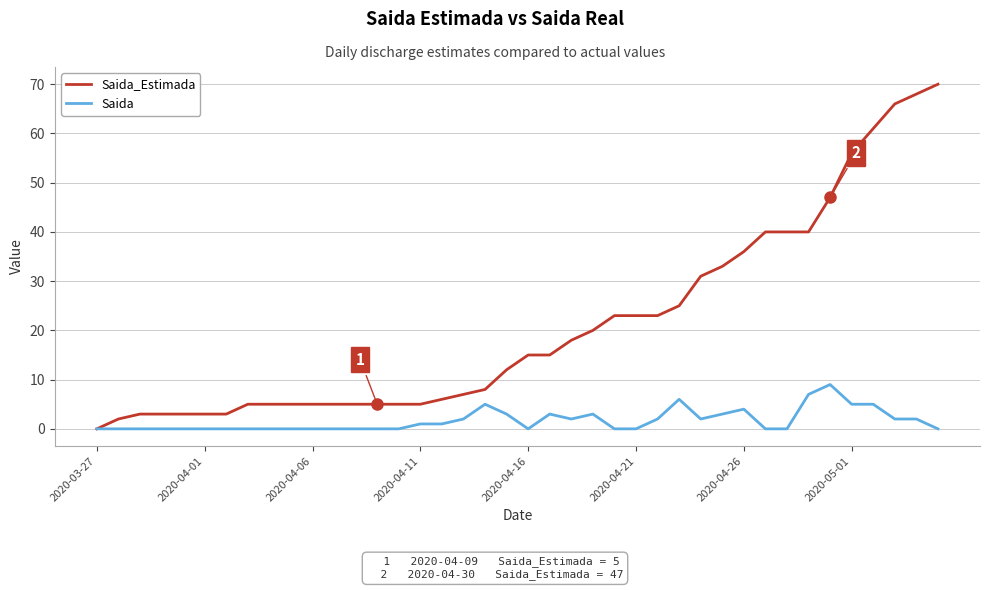

Which series has the largest total across all categories?

Saida_Estimada